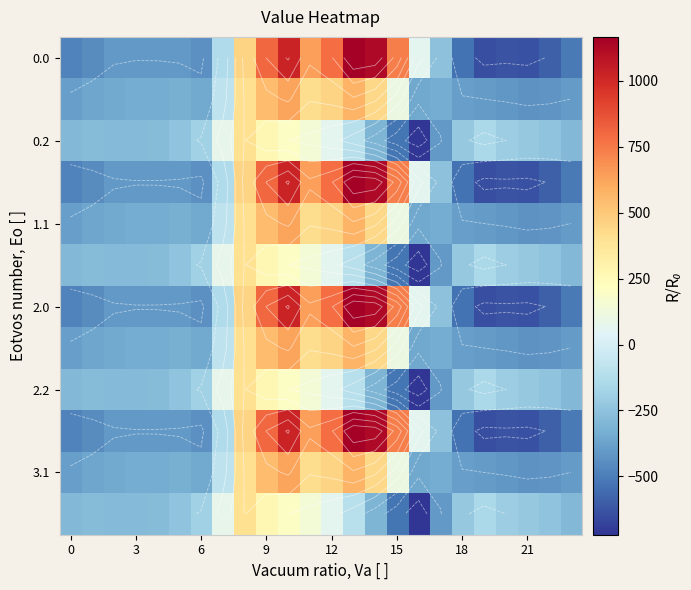

What is the total value across all series at 15?

-3954.0